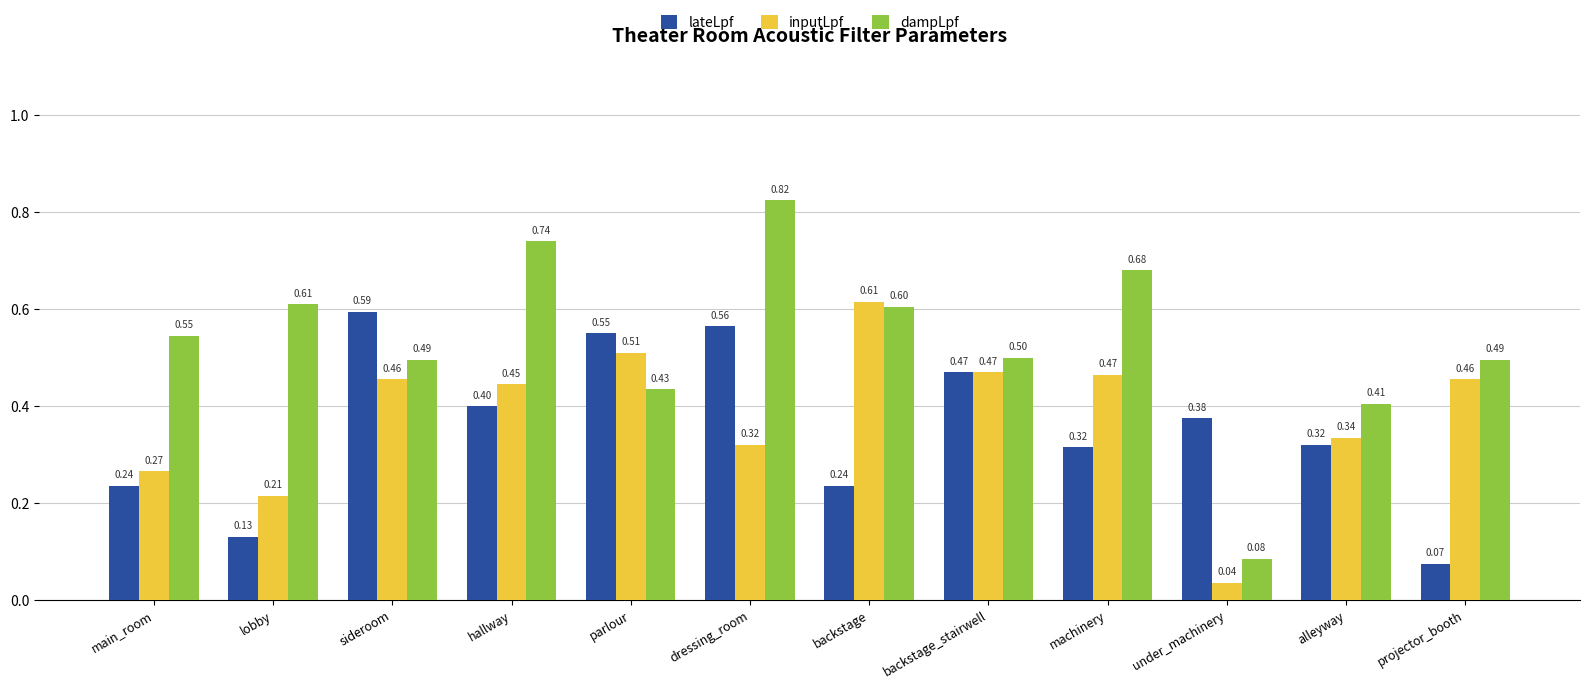

Are the bars horizontal?

No